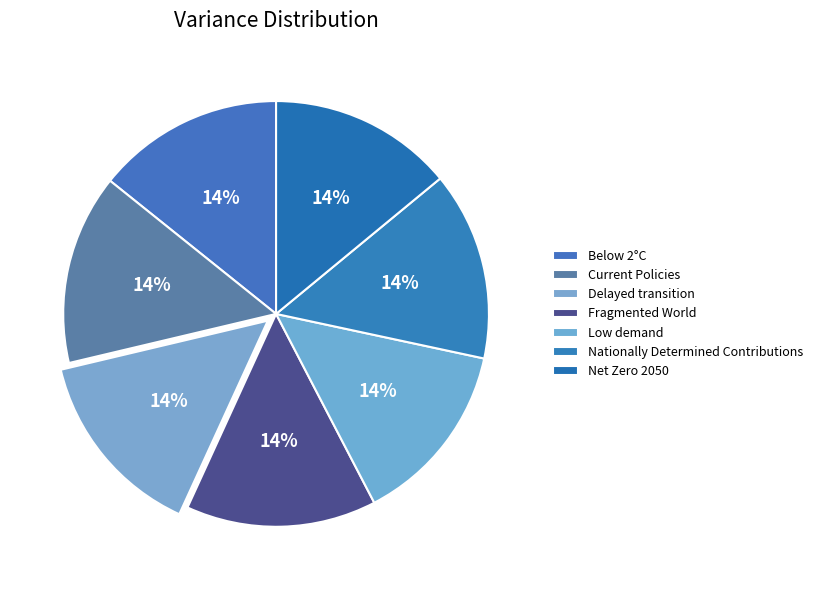

To the nearest percent, what percentage of the pie is Nationally Determined Contributions?

14%